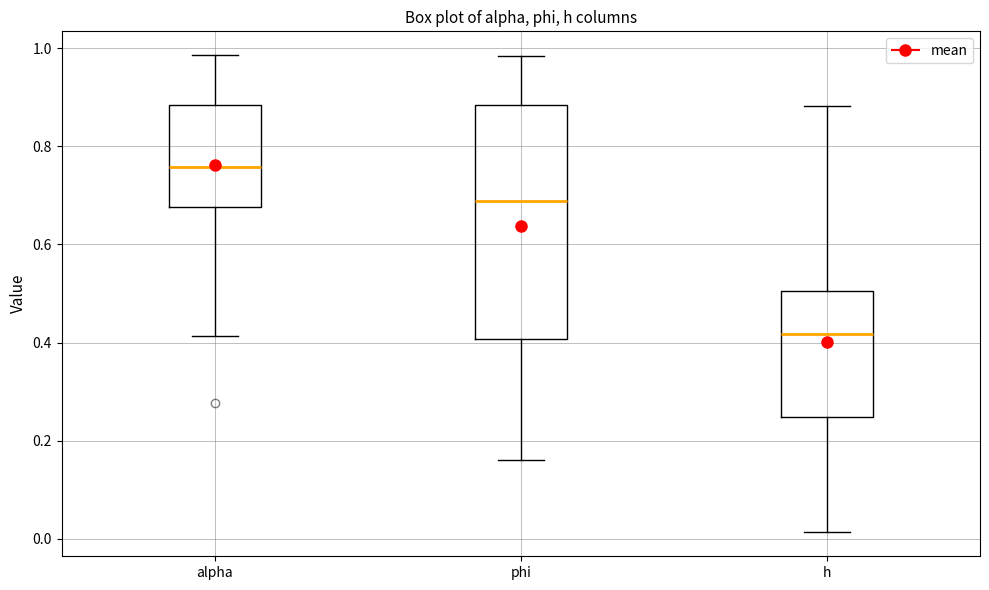

Comparing the boxes themselves (not the whiskers), which one is the tallest?

phi